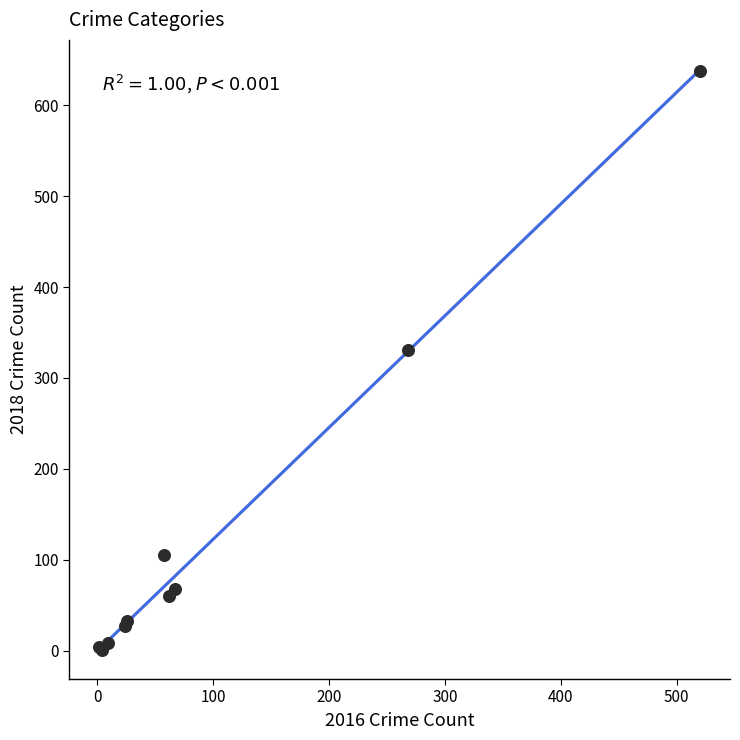

What Y value in the scatter plot is closest to 319?

331